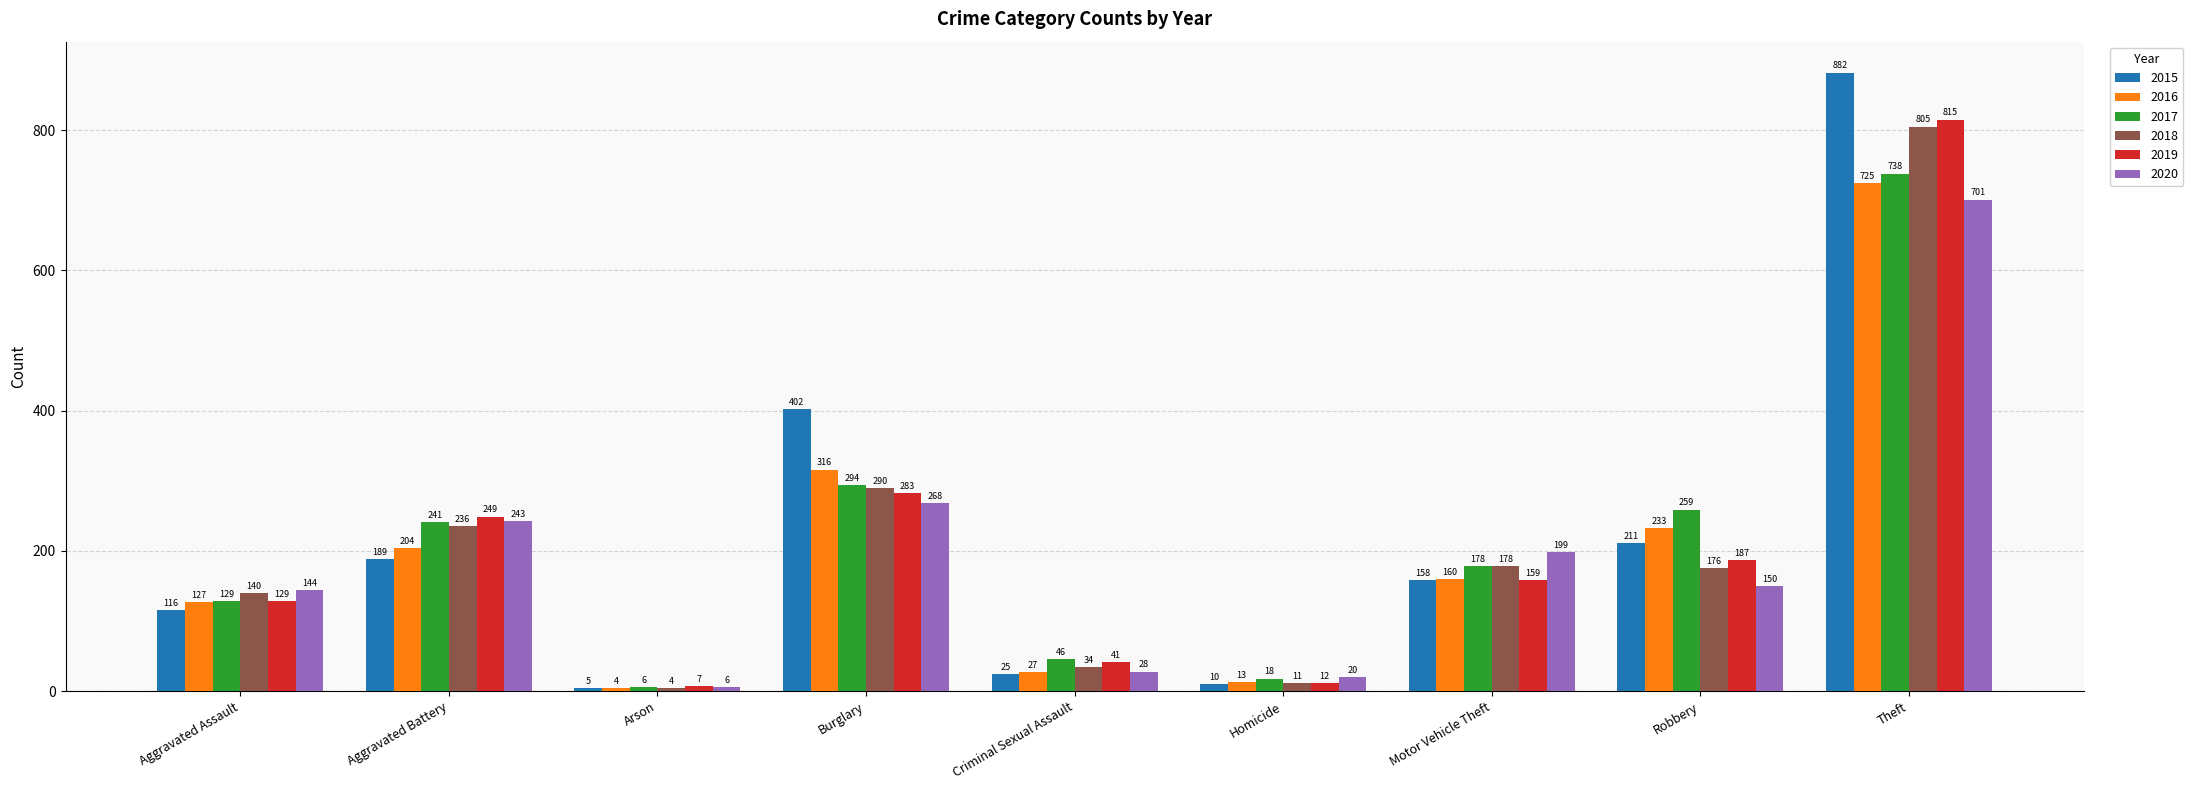

What is the spread (max minus min) of values at Homicide?

10